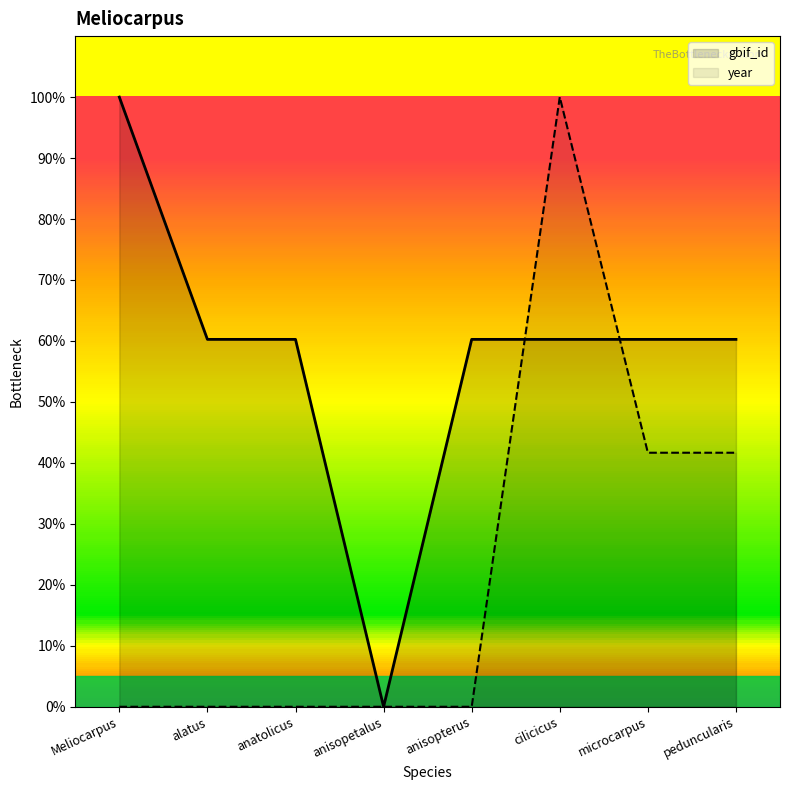

At which category is the sum across all series the highest?

cilicicus